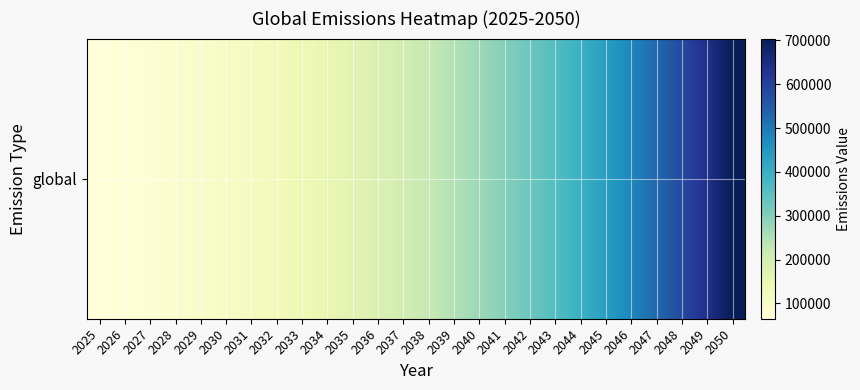

How many values are below 224397?

13